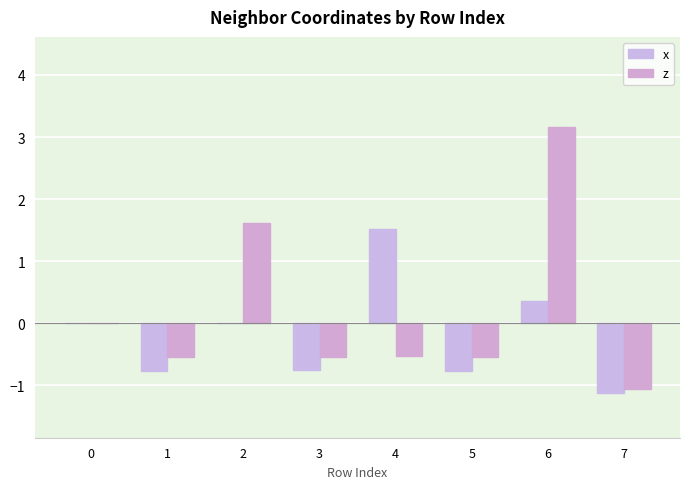

What is the value of the z bar at the 3rd from the left?

1.6